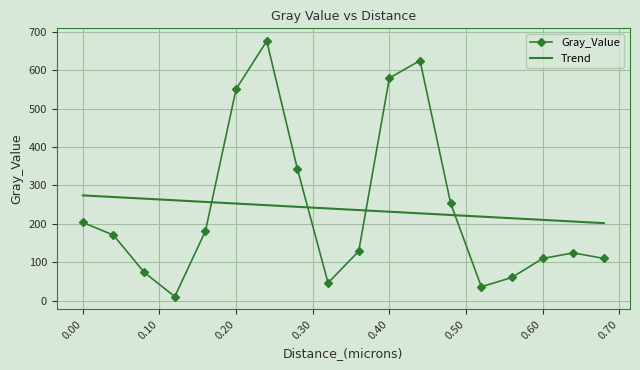

What is the highest value of the Trend series?

273.9